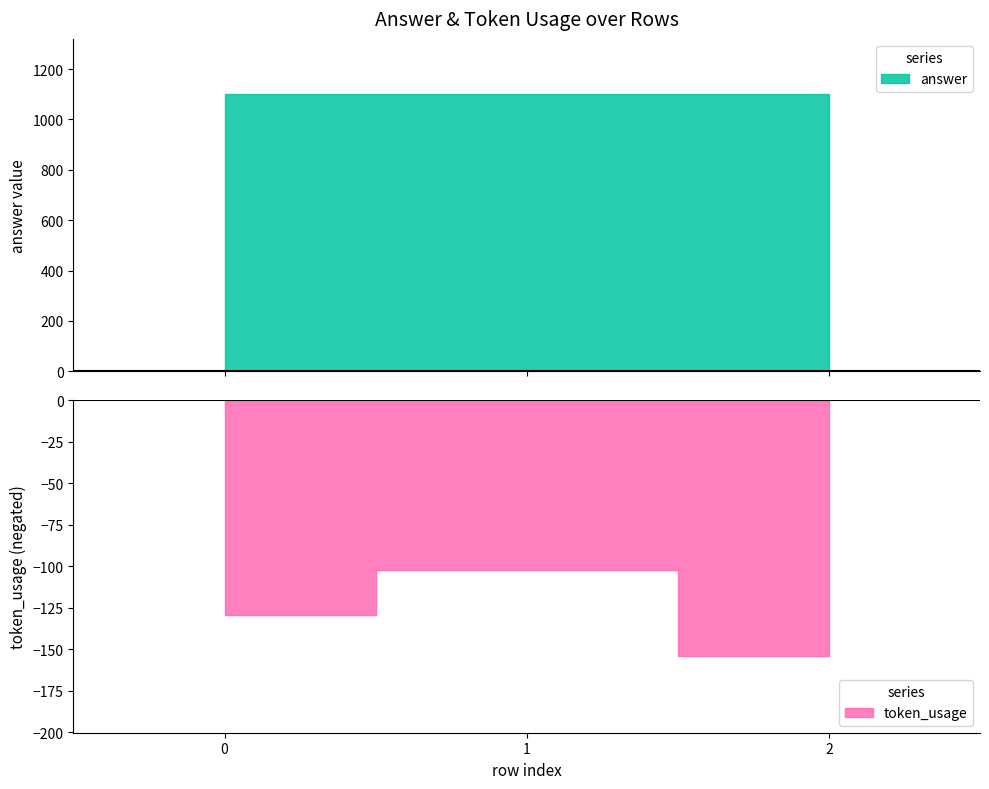

What is the difference between the maximum and minimum values in the token_usage series?

52